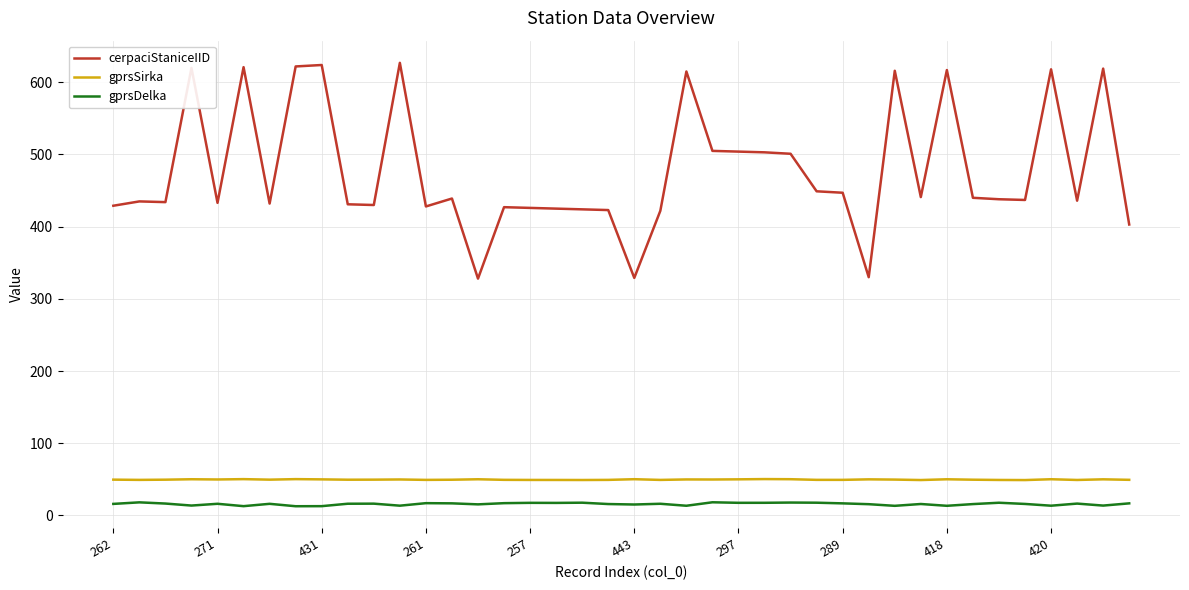

What is the highest value of the gprsSirka series?

50.3